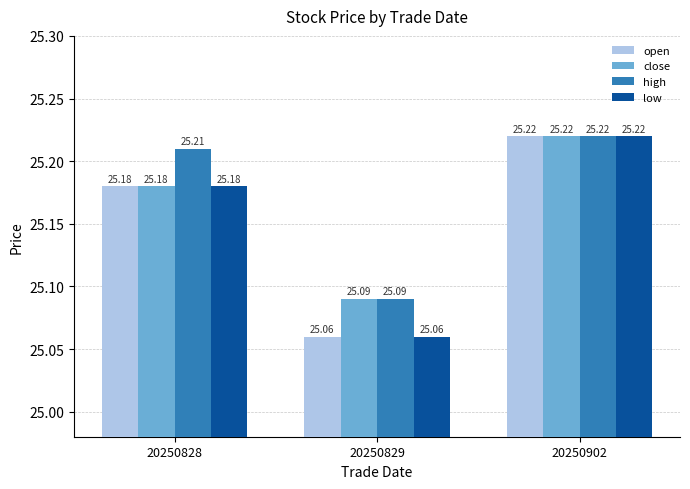

How many data points does each series have?

3